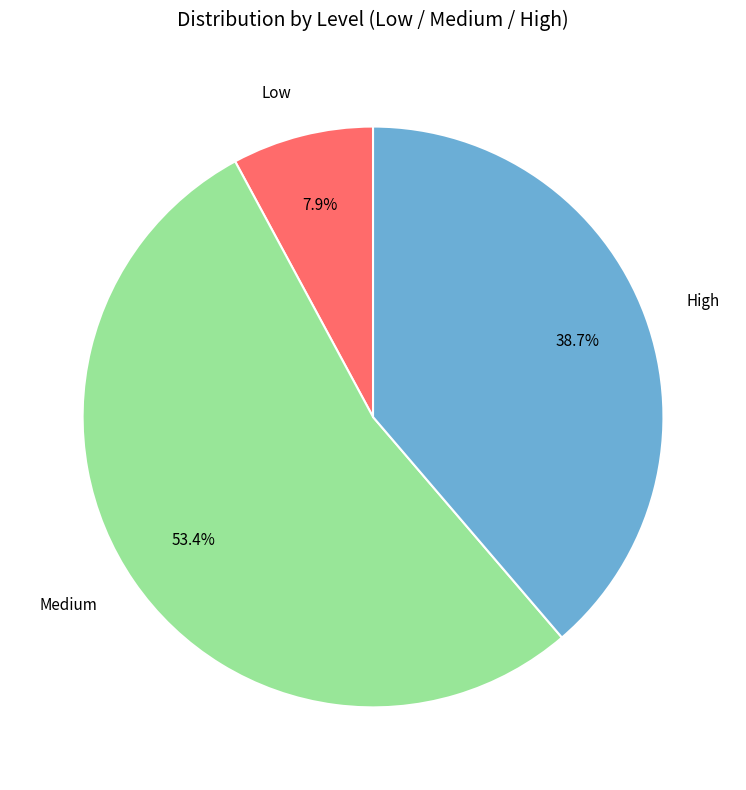

Approximately how many times larger is the value at High compared to Medium?

0.7